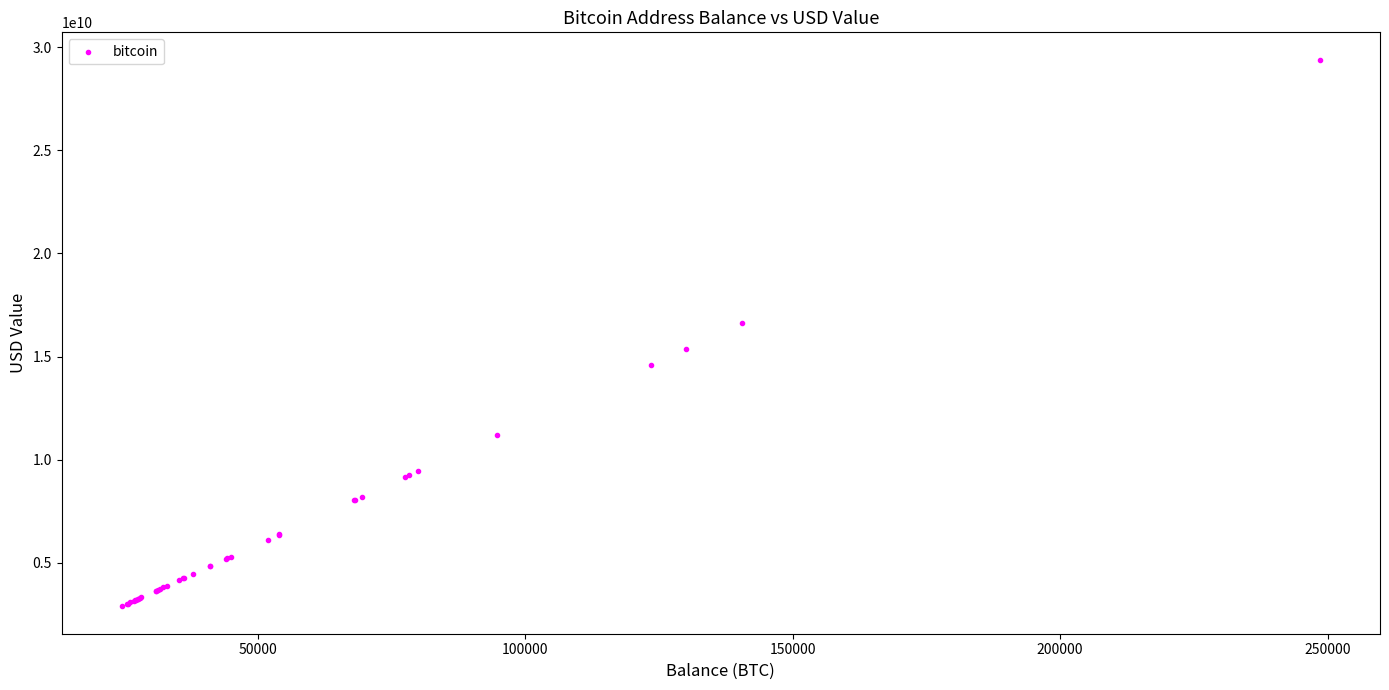

What Y value in the scatter plot is closest to 16144298214?

16620583347.7